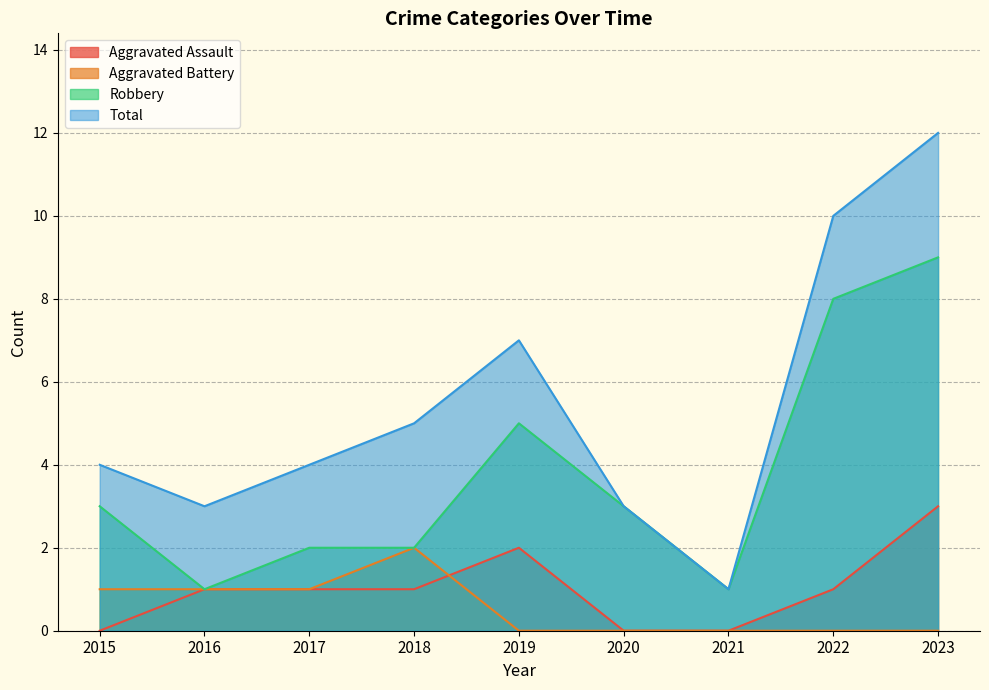

What is the highest value of the Aggravated Battery series?

2